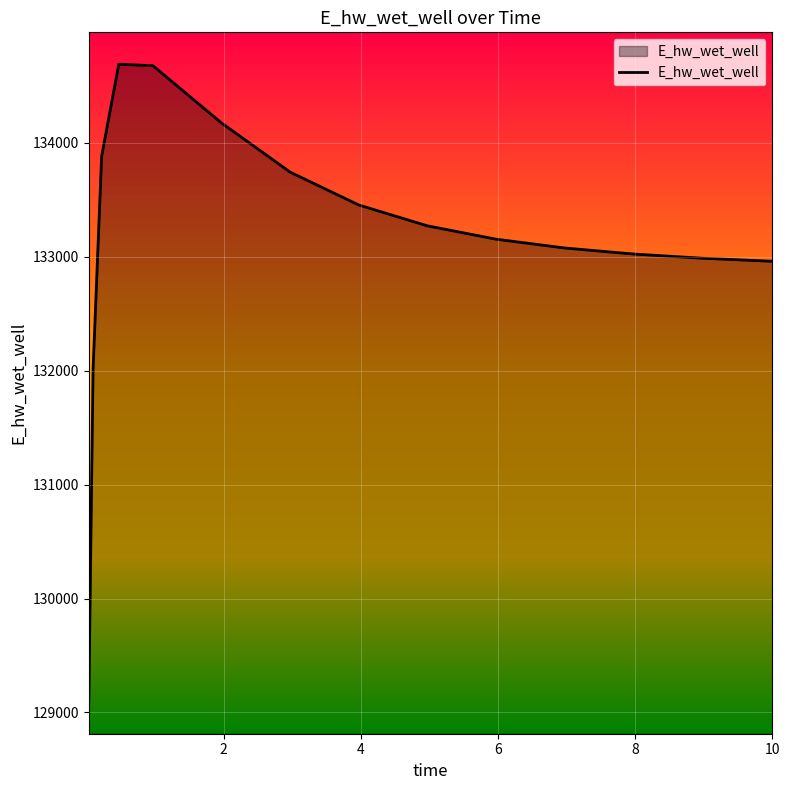

What is the difference between the maximum and minimum values?

5596.4